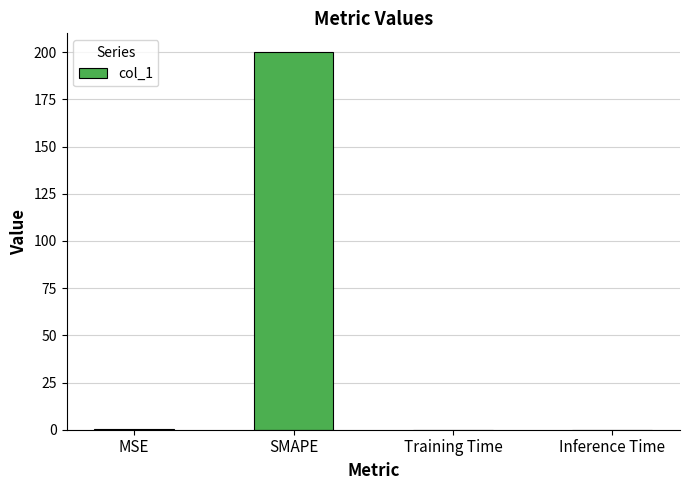

Read the value at SMAPE.

200.0